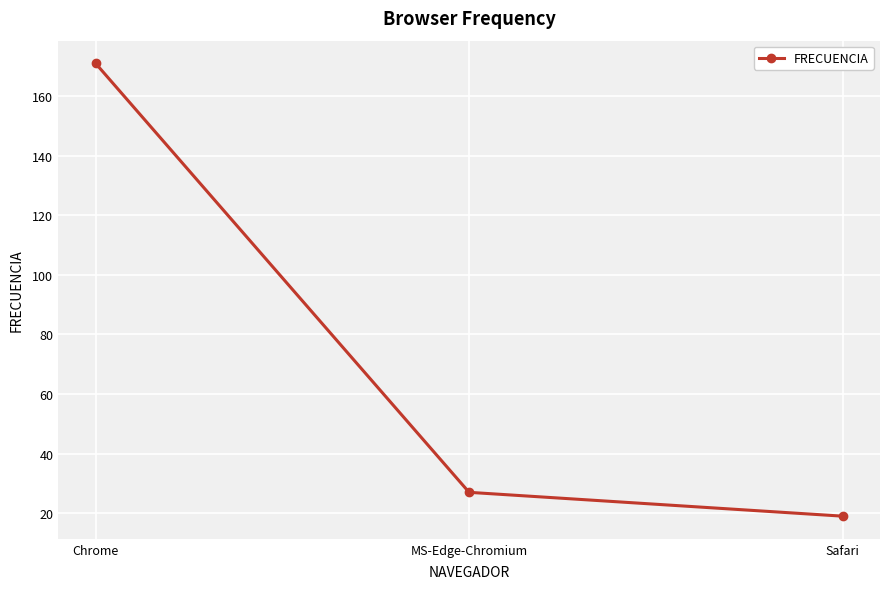

Where does the data first go above 27?

Chrome